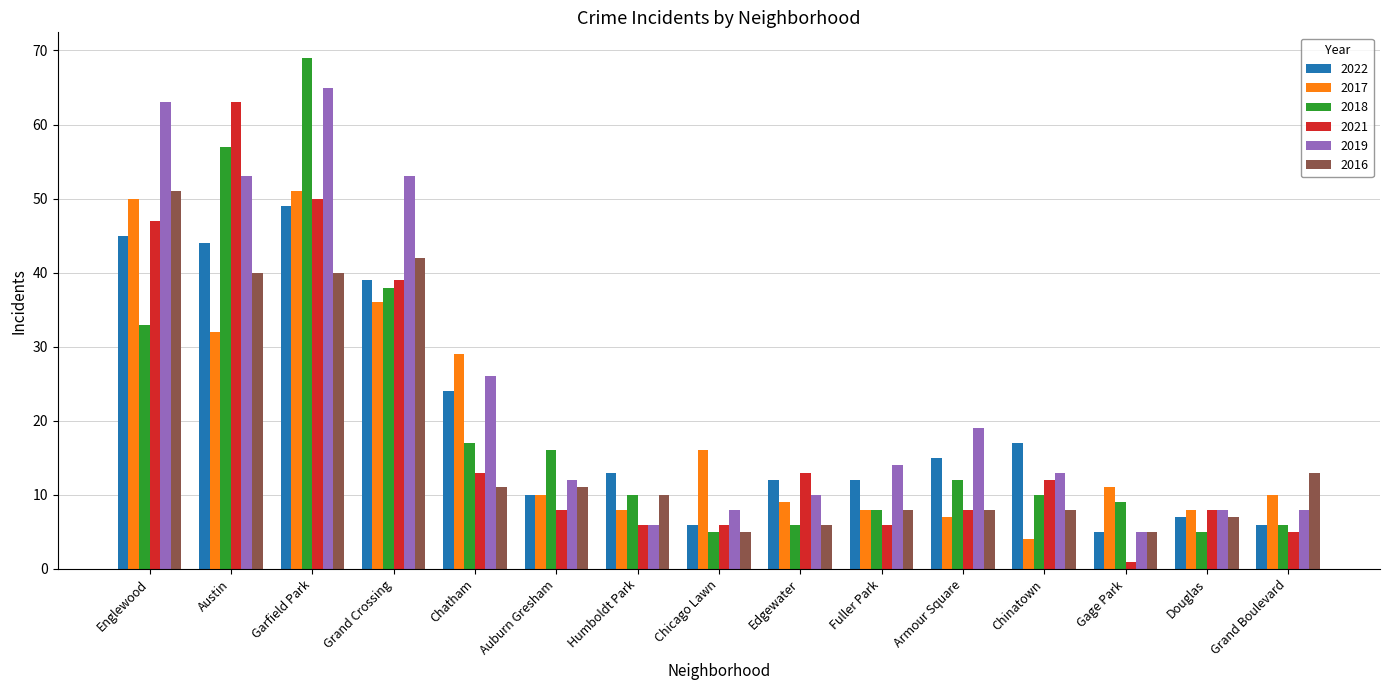

What is the sum of the 2021 values at Humboldt Park and Edgewater?

19